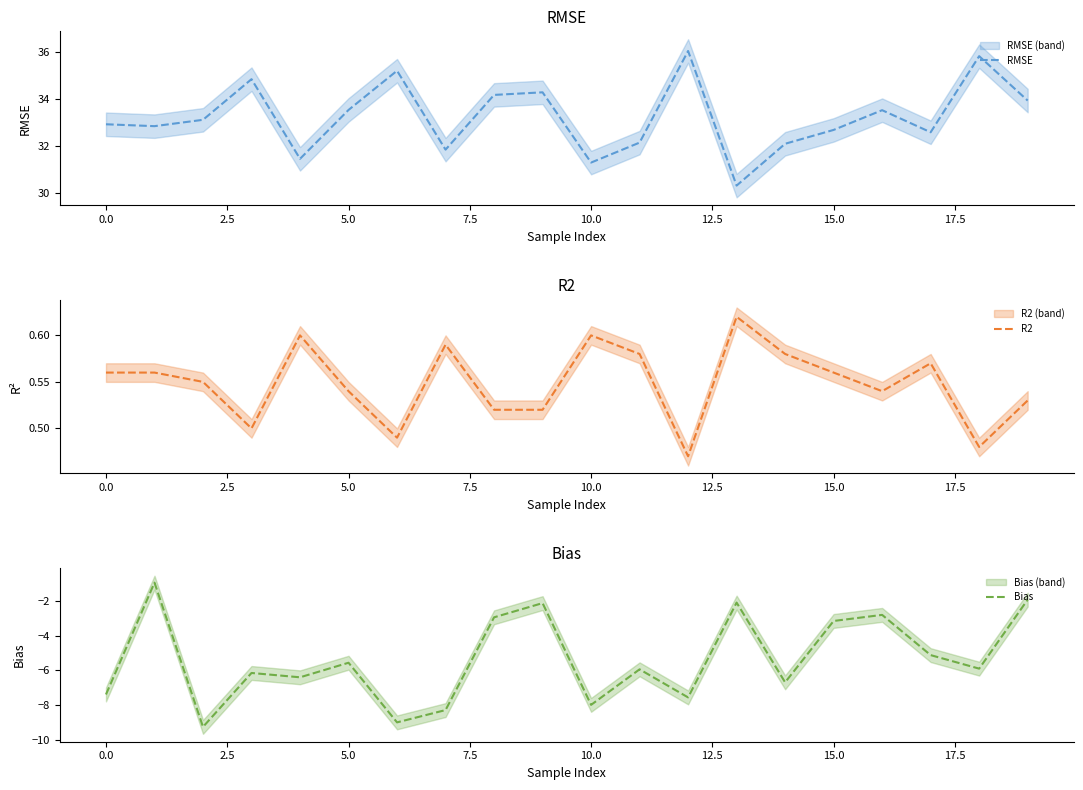

True or false: R2 and Bias cross at least once.

False